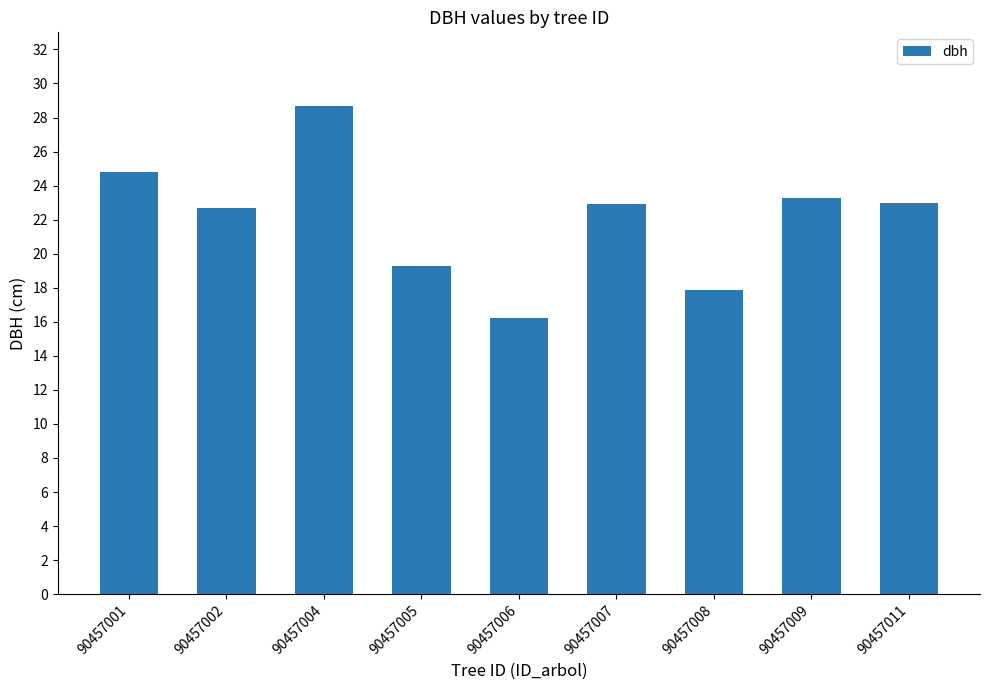

Which label corresponds to the largest value in the chart?

90457004